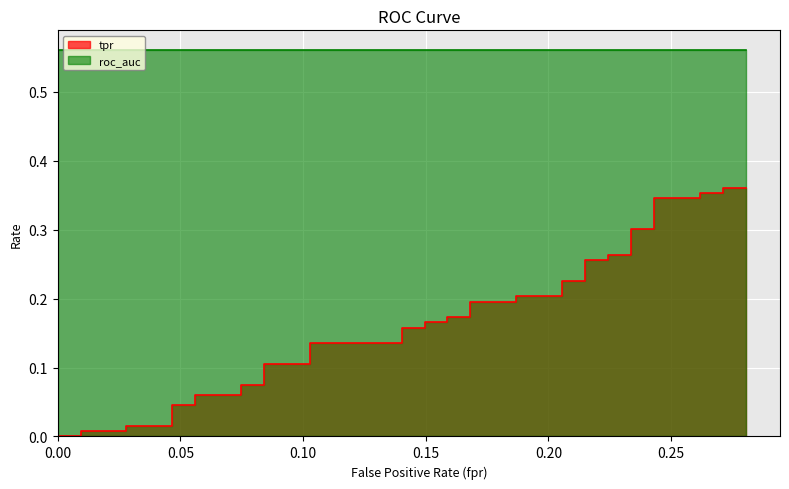

What is the label of the 33rd point from the left?

32